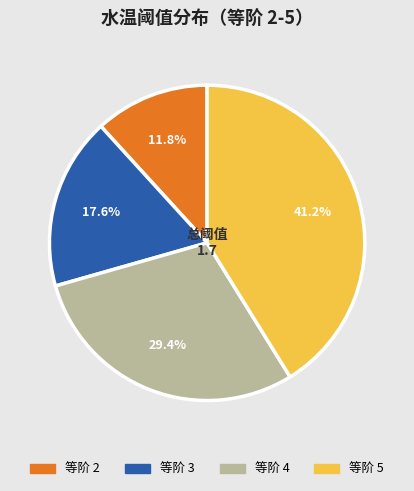

Which slice is the largest?

等阶 5